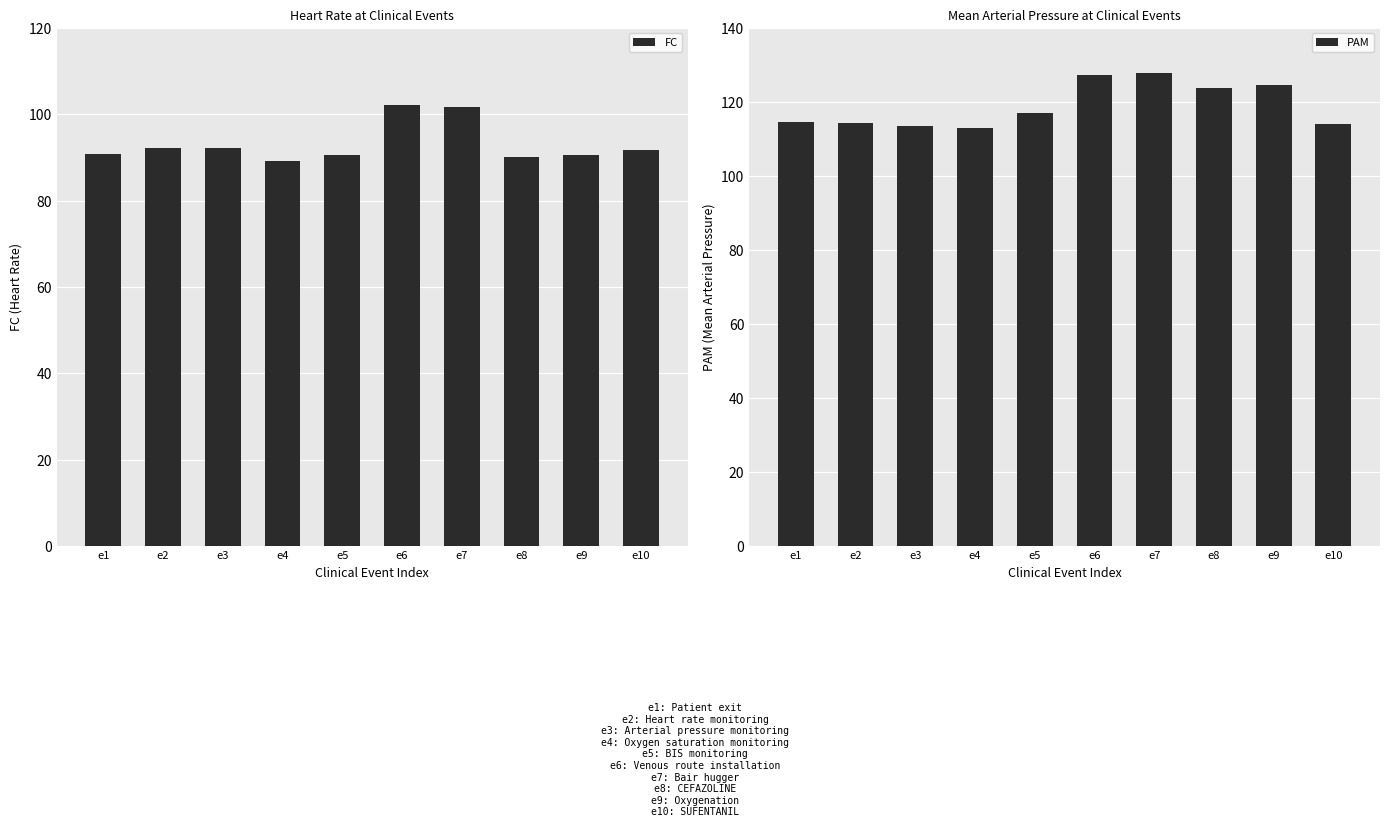

Rank the categories by FC value from highest to lowest.

e6, e7, e2, e3, e10, e1, e5, e9, e8, e4